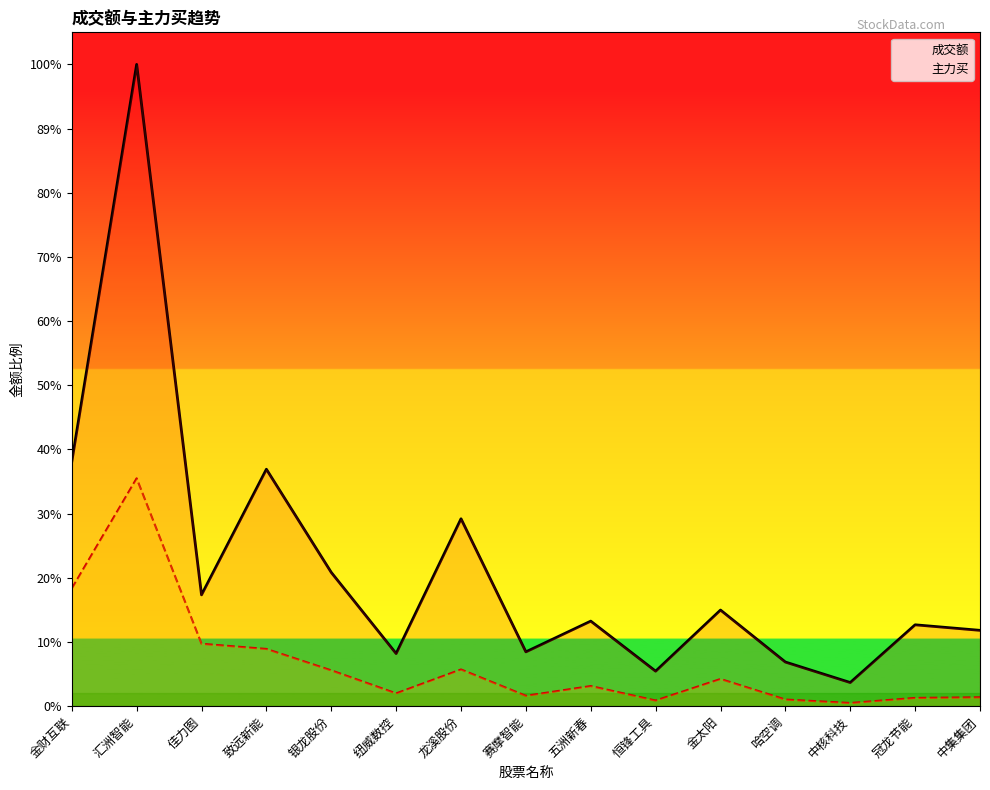

Which series has the largest total across all categories?

成交额